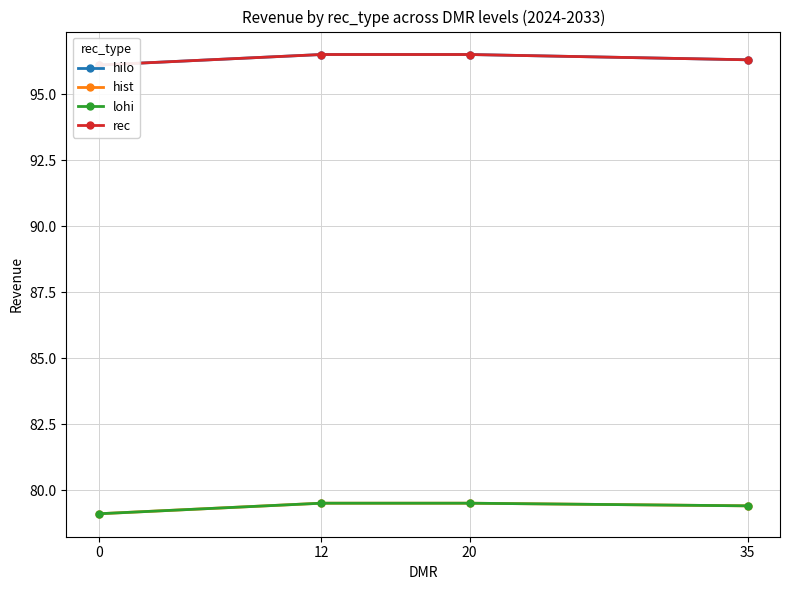

What is the difference between the highest and lowest values at 35?

16.9